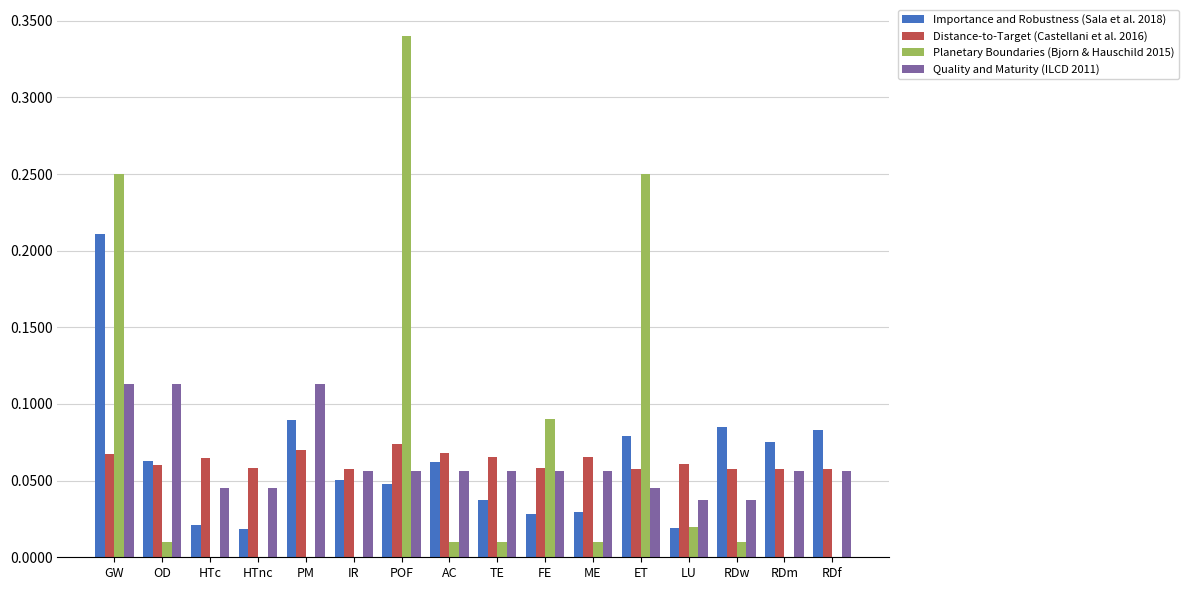

At which category is the sum across all series the highest?

GW